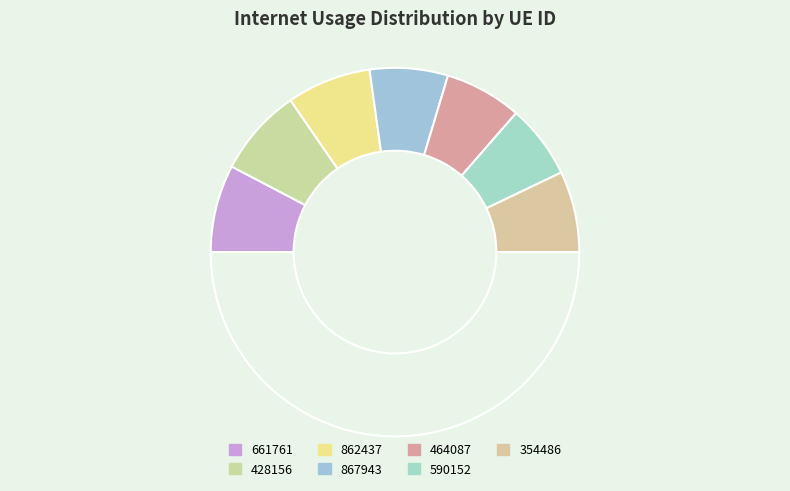

Which category has the biggest portion of the pie?

428156